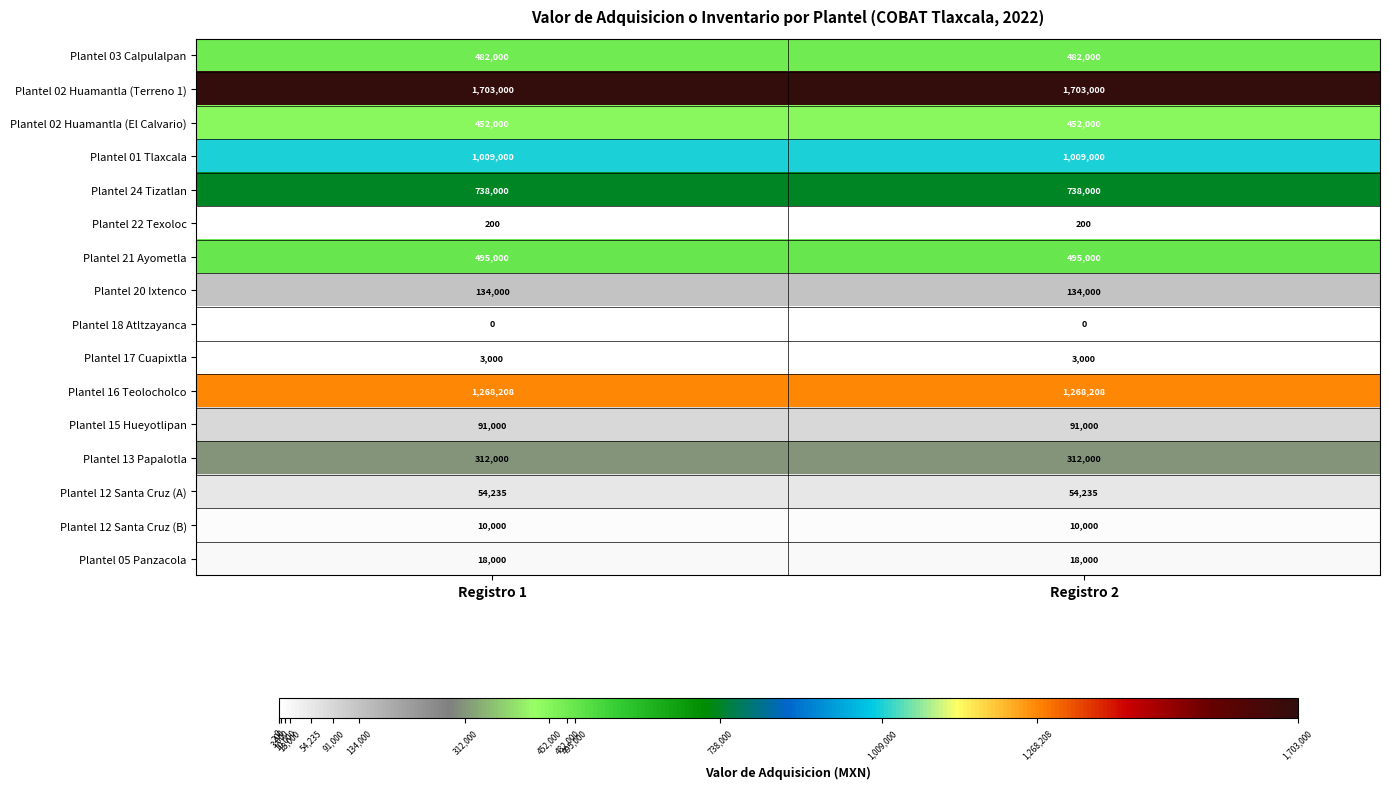

Is it true that Plantel 17 Cuapixtla equals 2070 at Registro 2?

False